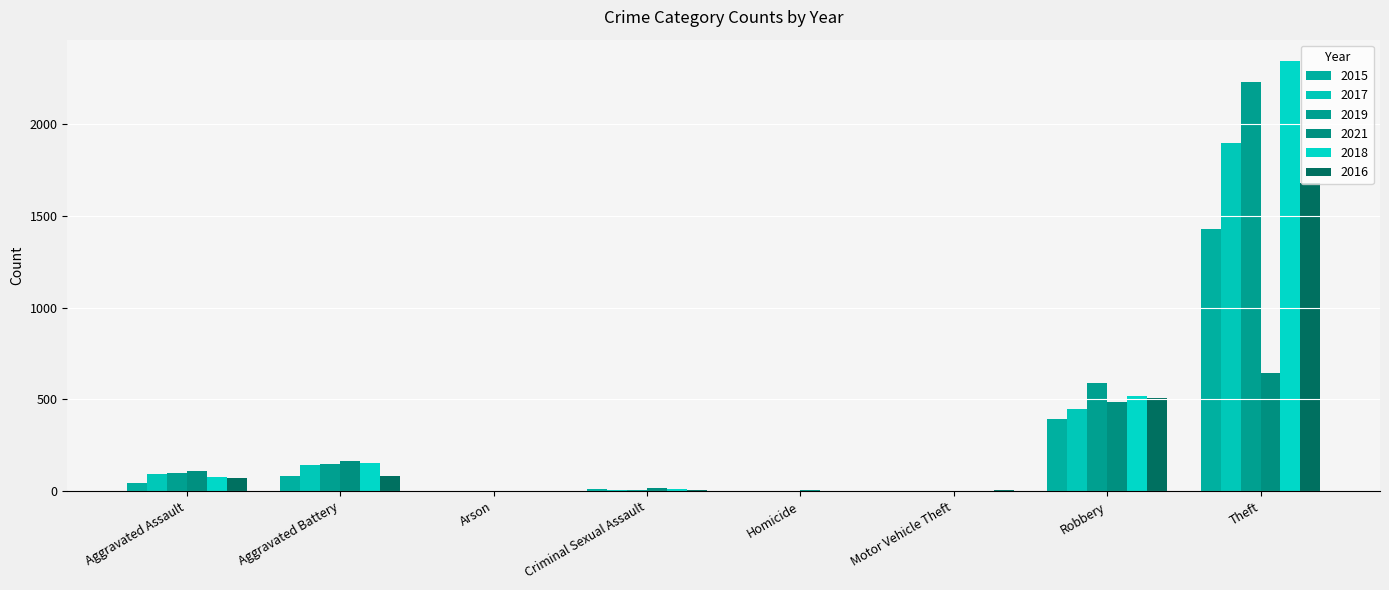

How many groups of bars are there?

8